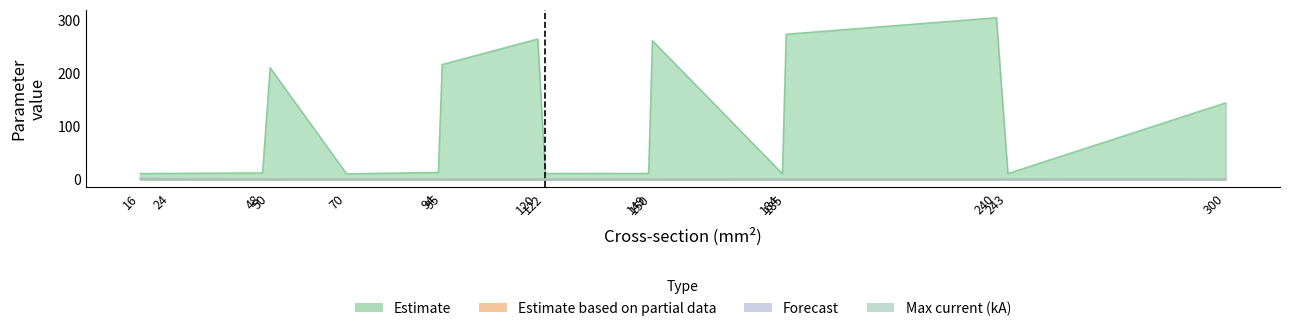

How many data points does each series have?

16